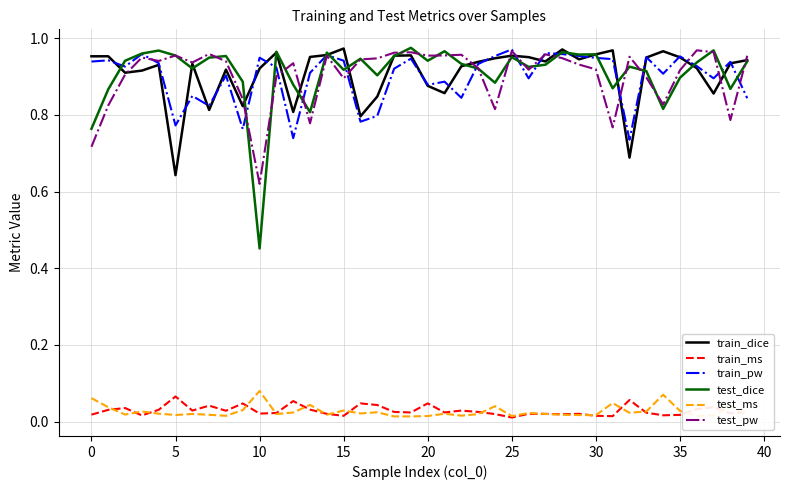

How many lines are shown in the chart?

6